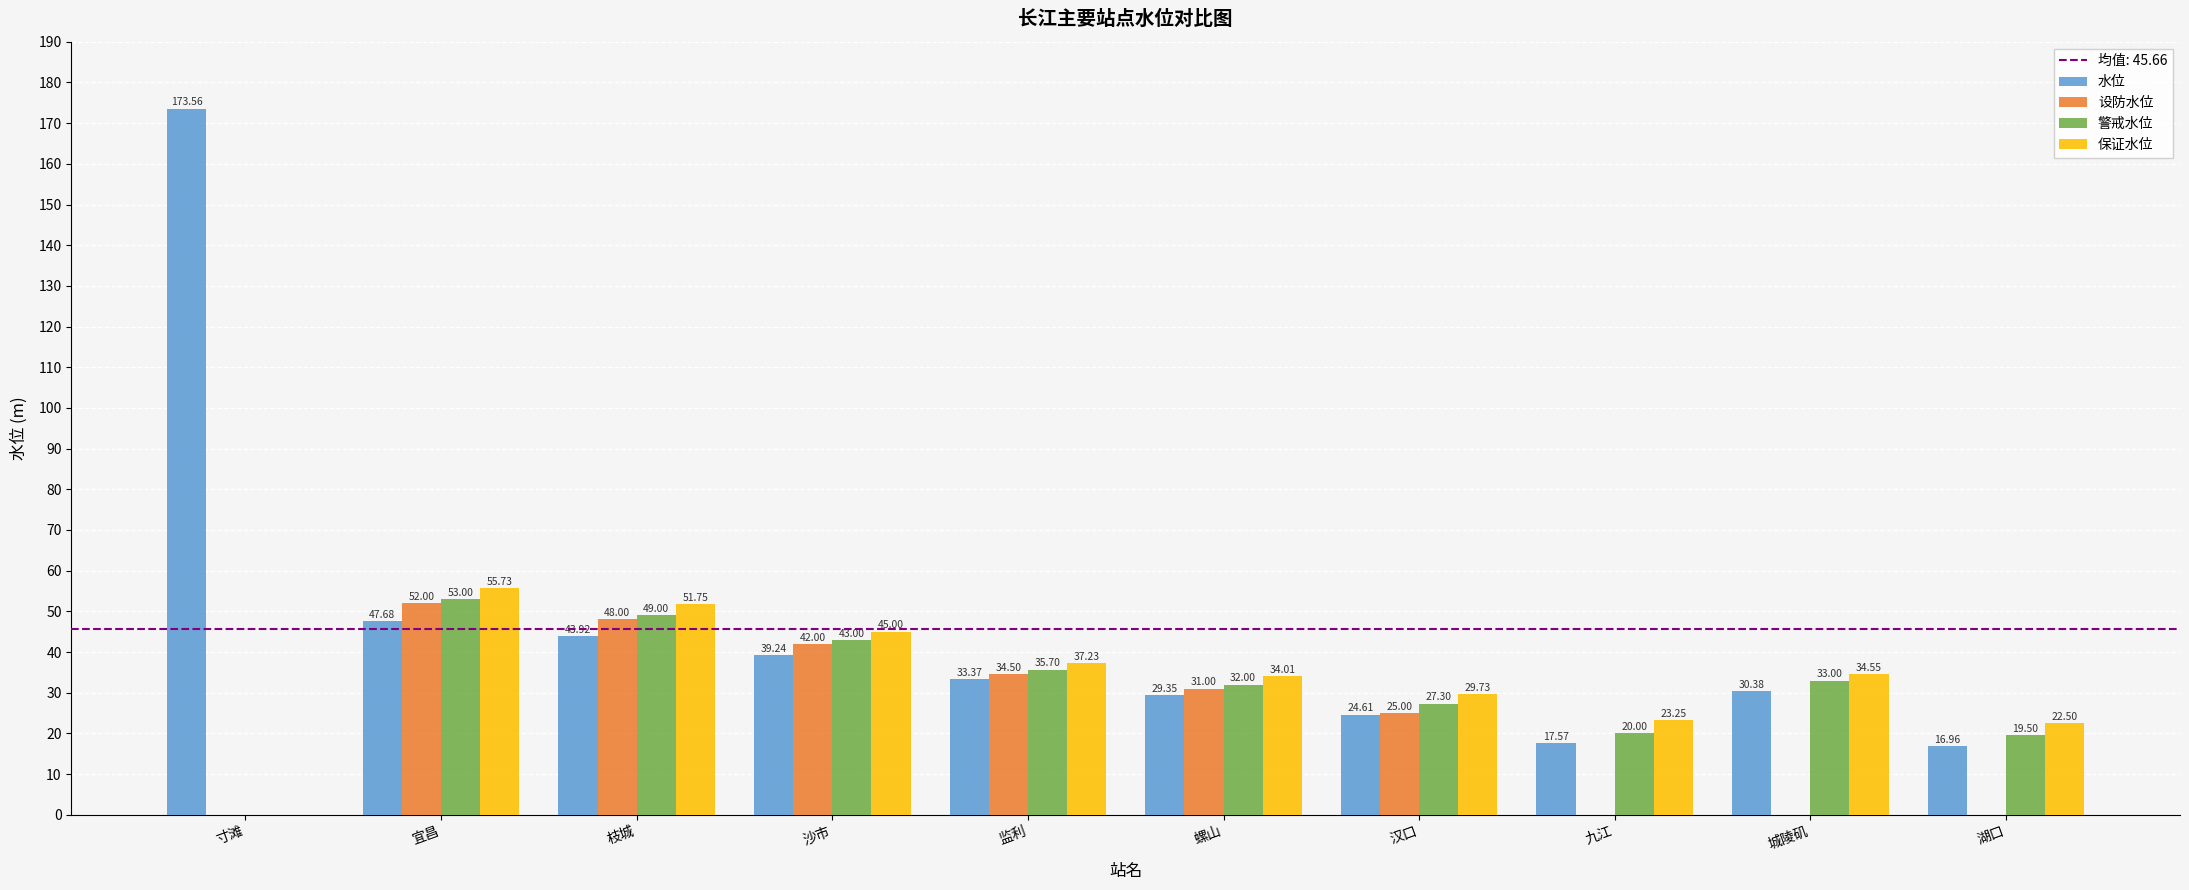

Which series changed the most between 宜昌 and 监利?

保证水位